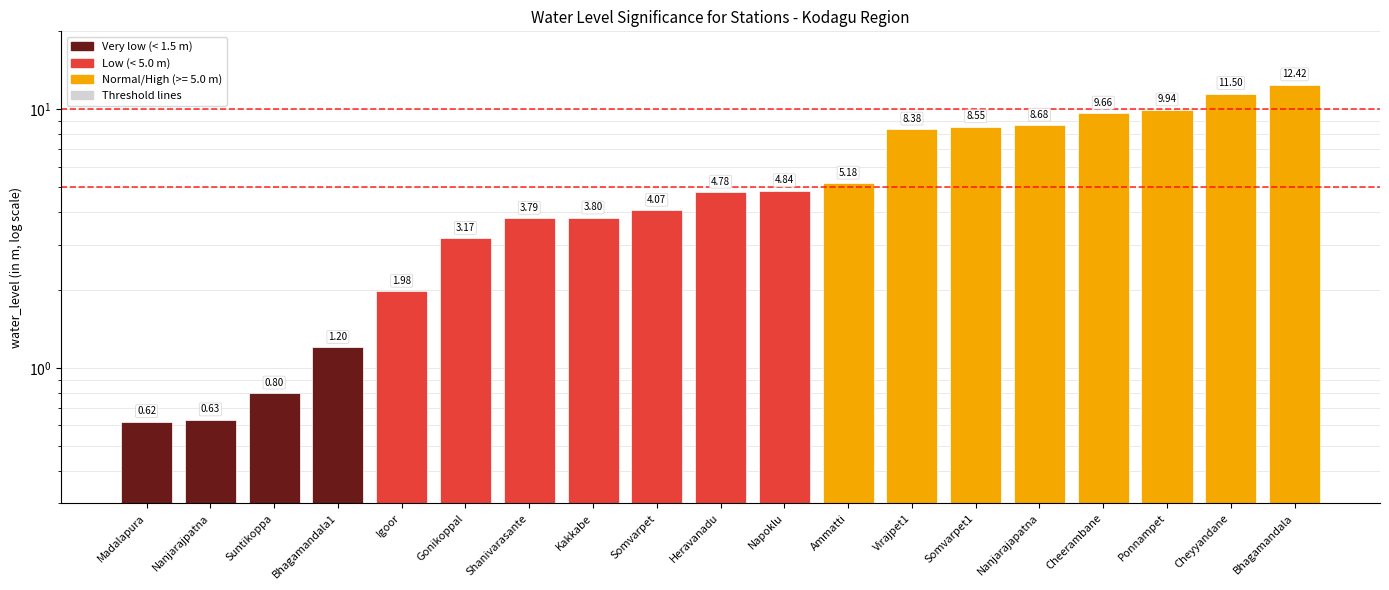

What is the difference between the second highest and minimum values?

10.9